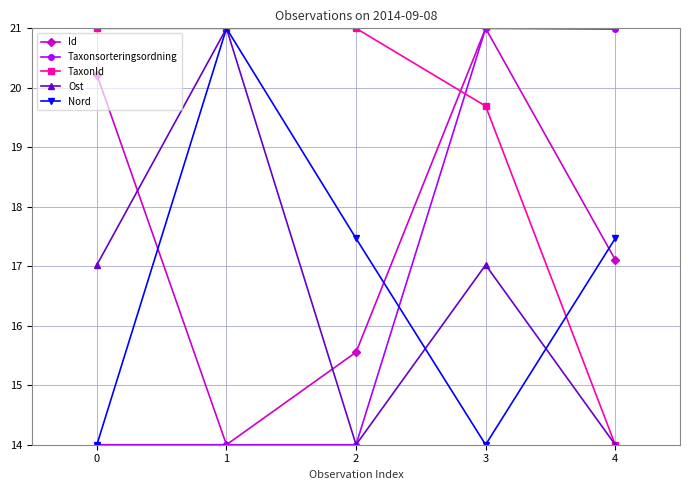

What is the spread (max minus min) of values at 2?

7.0